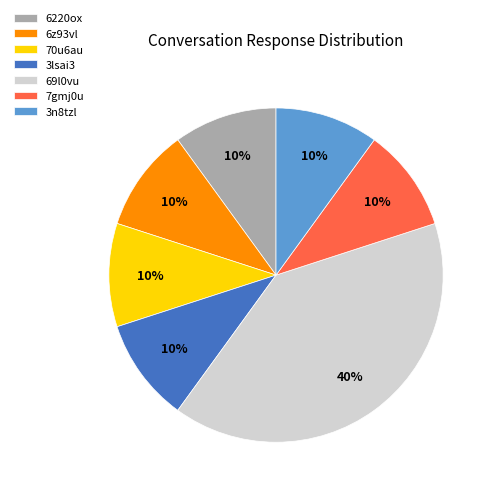

To the nearest percent, what portion does 7gmj0u represent?

10%